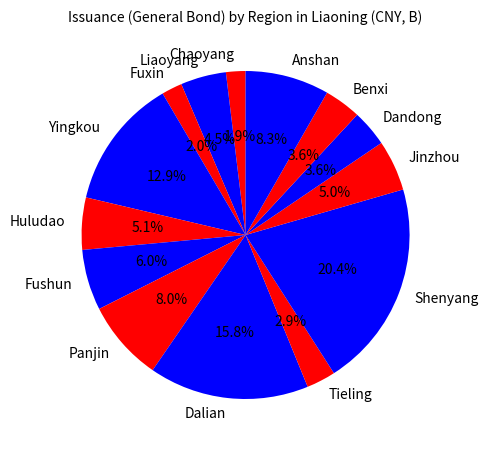

Do Shenyang and Fushun together represent more than half of the pie?

No